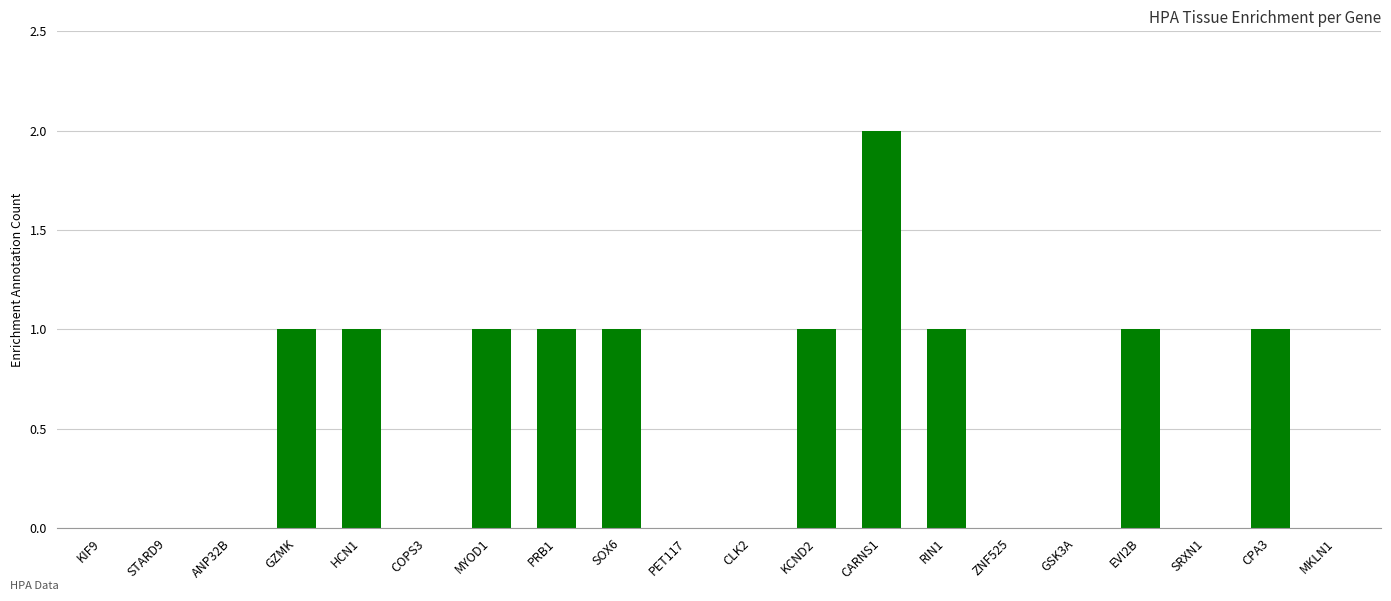

Is it true that the value at COPS3 is -1?

False